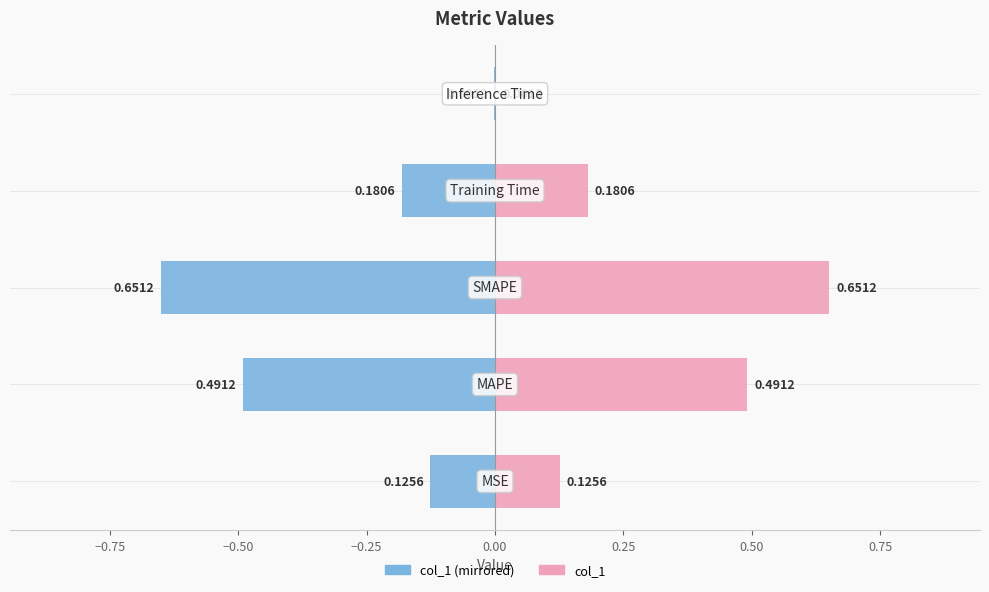

What is the average value of the col_1 (mirrored) series?

-0.3